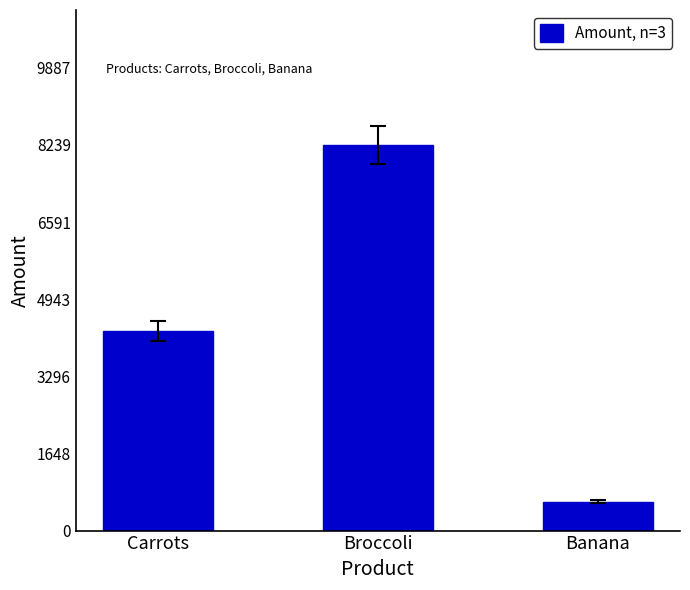

The value at Banana is 617. True or false?

True